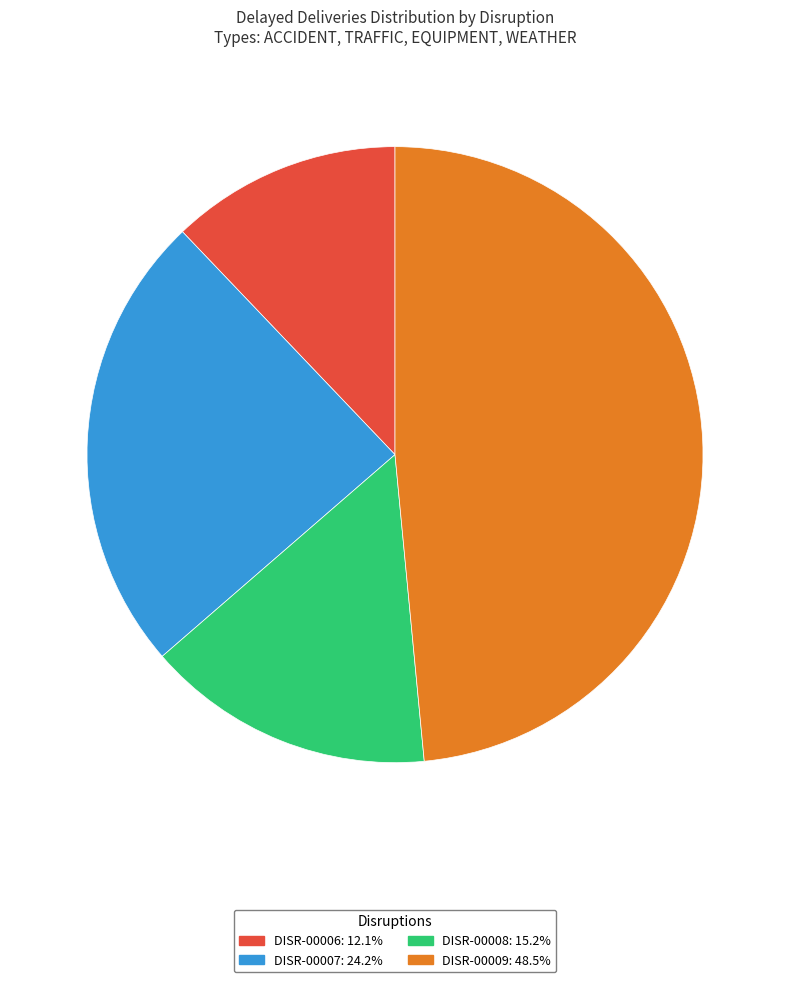

Between DISR-00007 and DISR-00006, which is larger?

DISR-00007